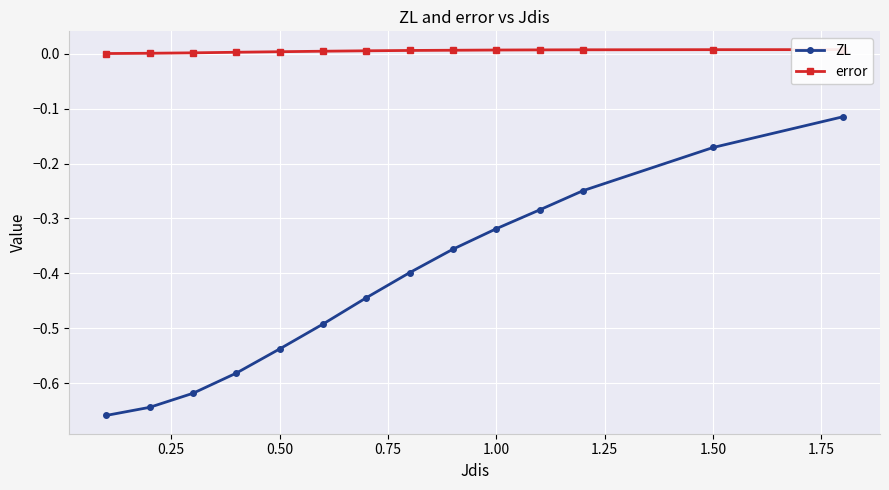

The ZL series shows -1.0 at 0.50. True or false?

False